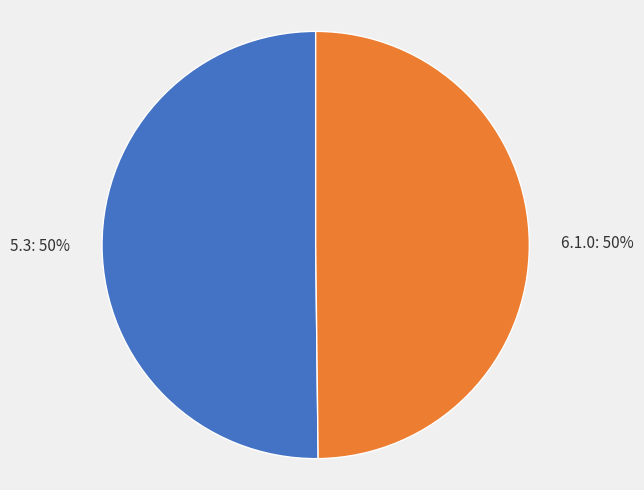

Approximately how many times larger is the value at 6.1.0 compared to 5.3?

1.0